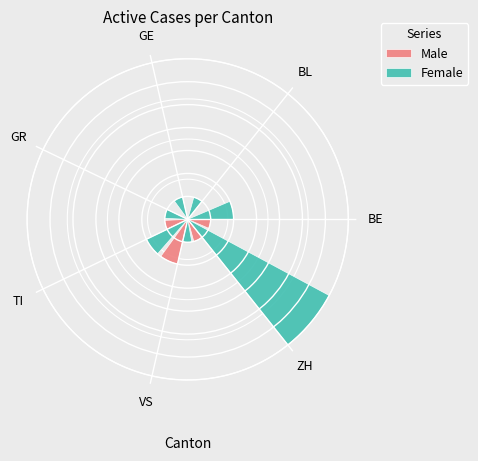

To the nearest percent, what portion does GR represent?

7%